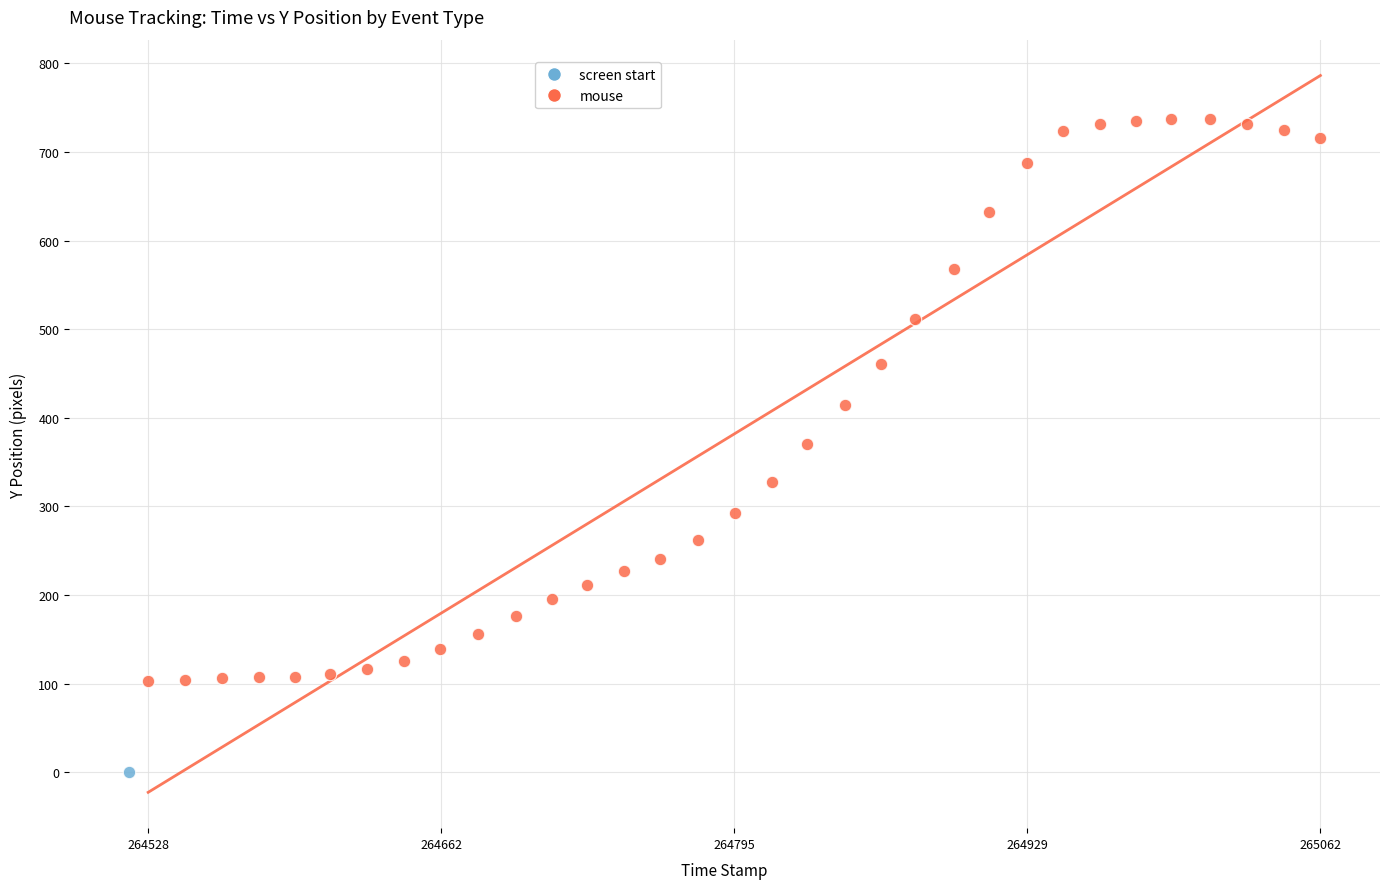

What are all the series names shown in the legend?

screen start, mouse